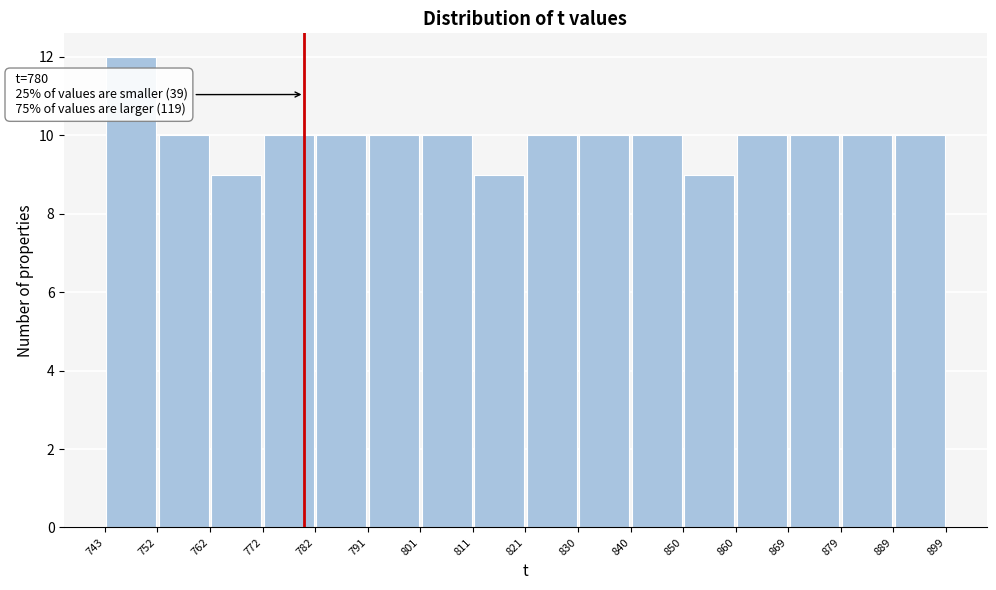

Which range on the x-axis has the tallest bar?

743 to 752